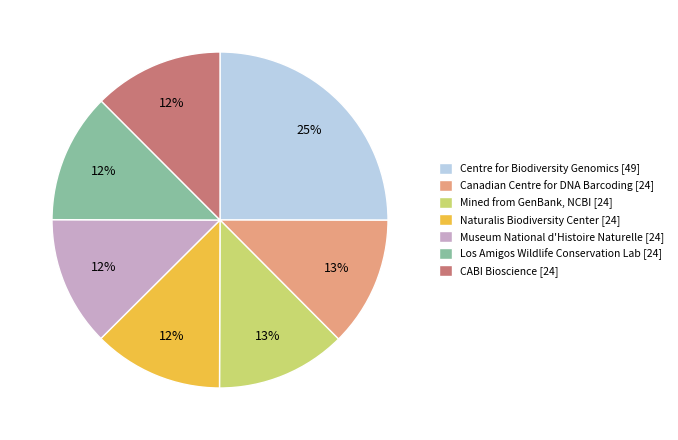

Is it true that CABI Bioscience [24] is 12% of the pie?

True